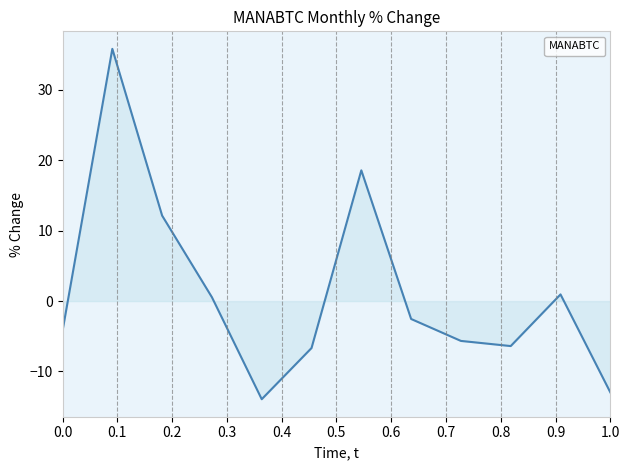

What is the greatest value displayed?

35.8